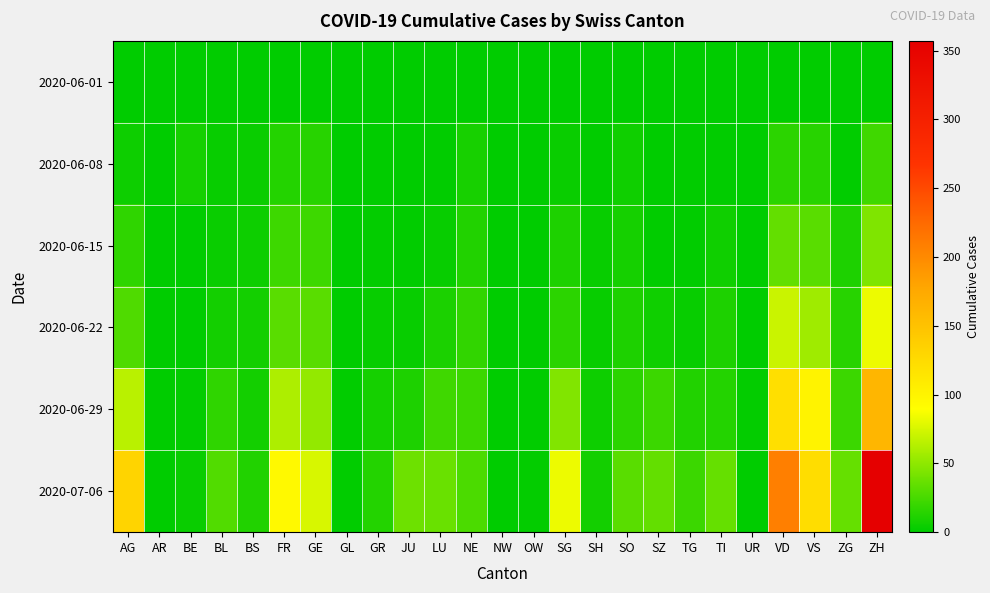

Which series has the largest range (max minus min)?

2020-07-06